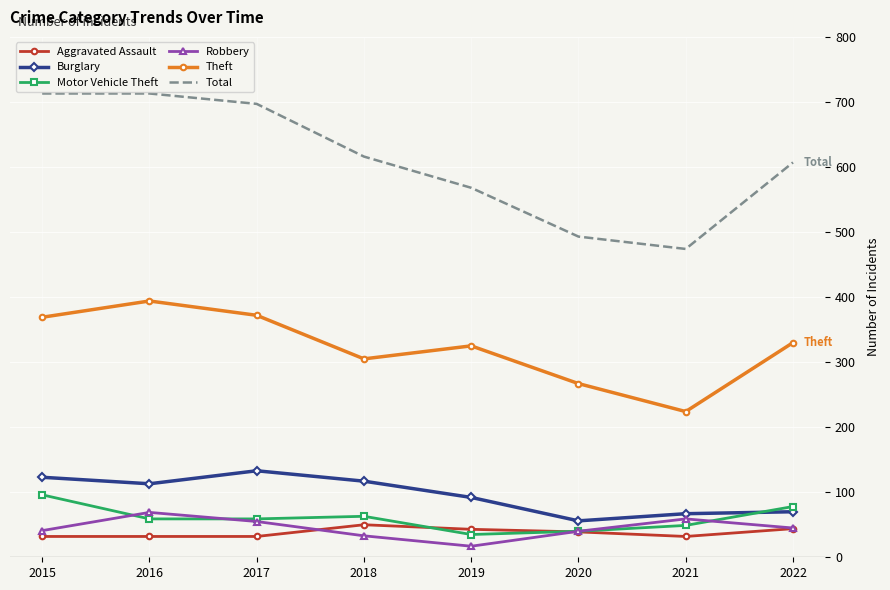

Where is the first local minimum for Robbery?

2019